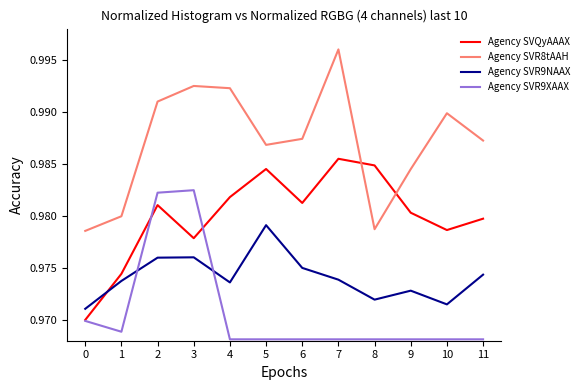

The Agency SVR9NAAX series shows 1.7 at 2. True or false?

False